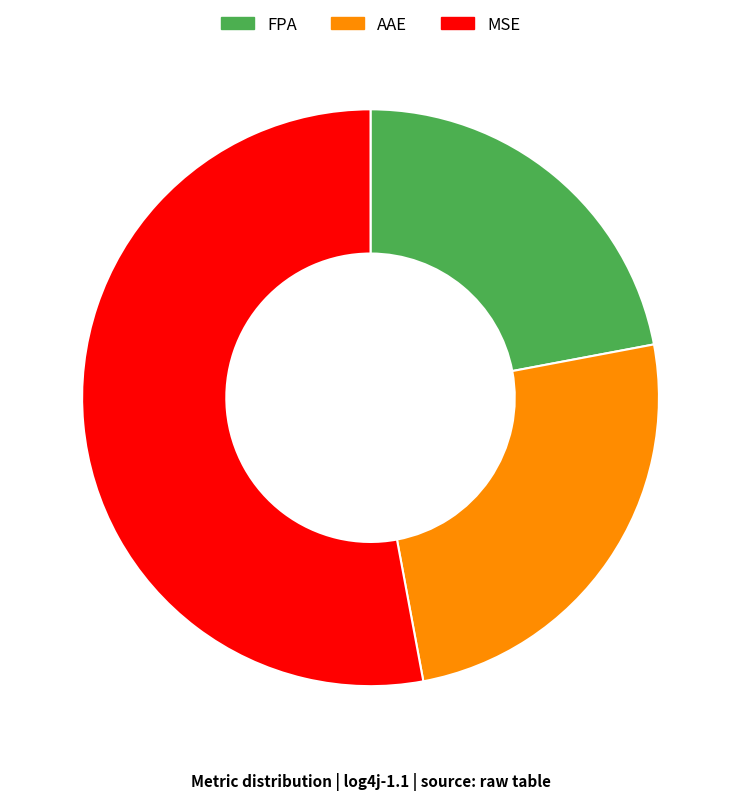

Rank the categories by value from highest to lowest.

MSE, AAE, FPA